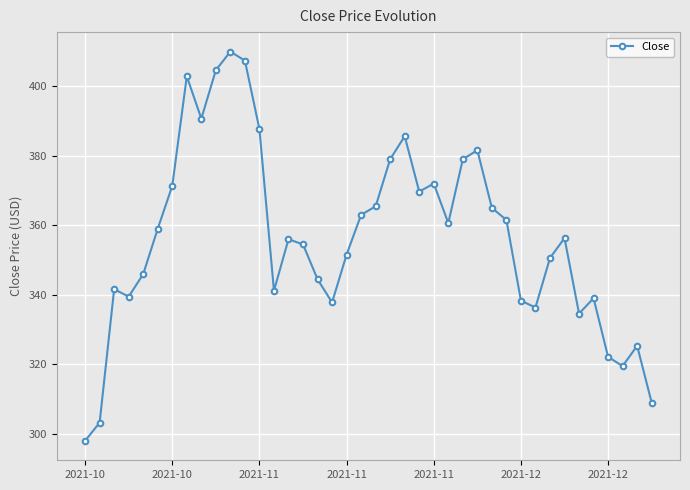

True or false: the data has more than 2 interior local peaks.

True